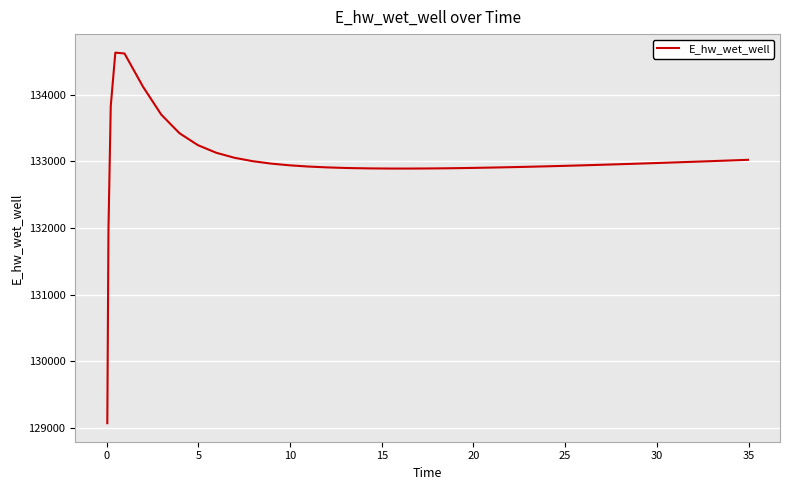

How many lines are shown in the chart?

1